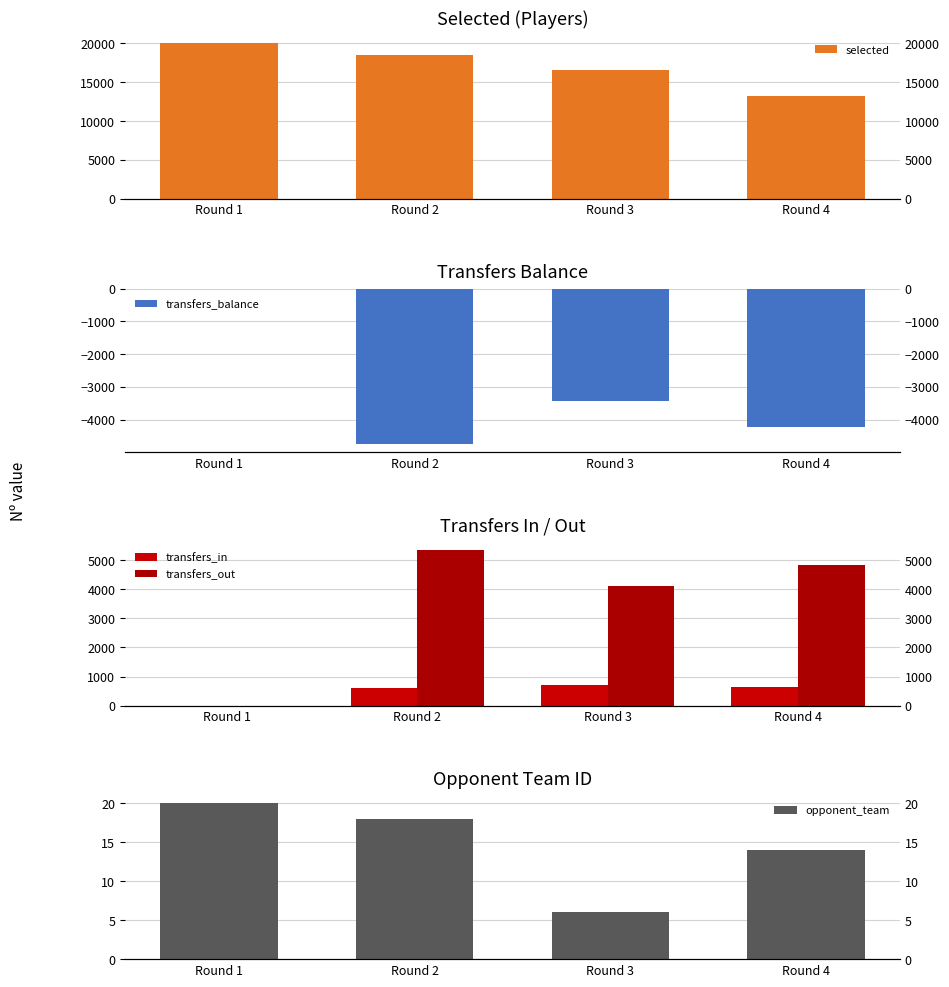

At which label does transfers_balance first exceed -3424?

Round 1